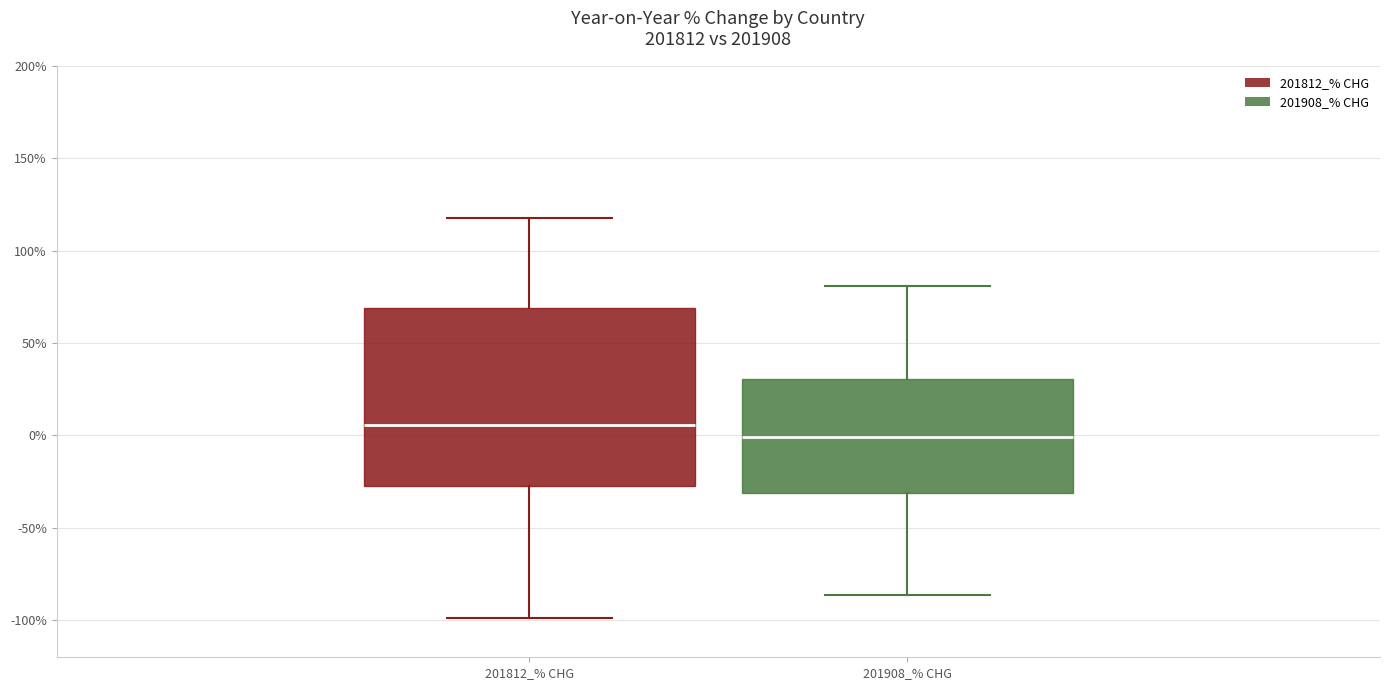

Reading left to right, transcribe this box plot: for each box, give where its median line is, the range the box spans, and where its two whiskers end, as read against the y-axis. The values are not printed on the chart, so give them approximately, as read against the axis.

201812_% CHG: median 5, box -25 to 70, whiskers -100 to 115
201908_% CHG: median 0, box -30 to 30, whiskers -85 to 80